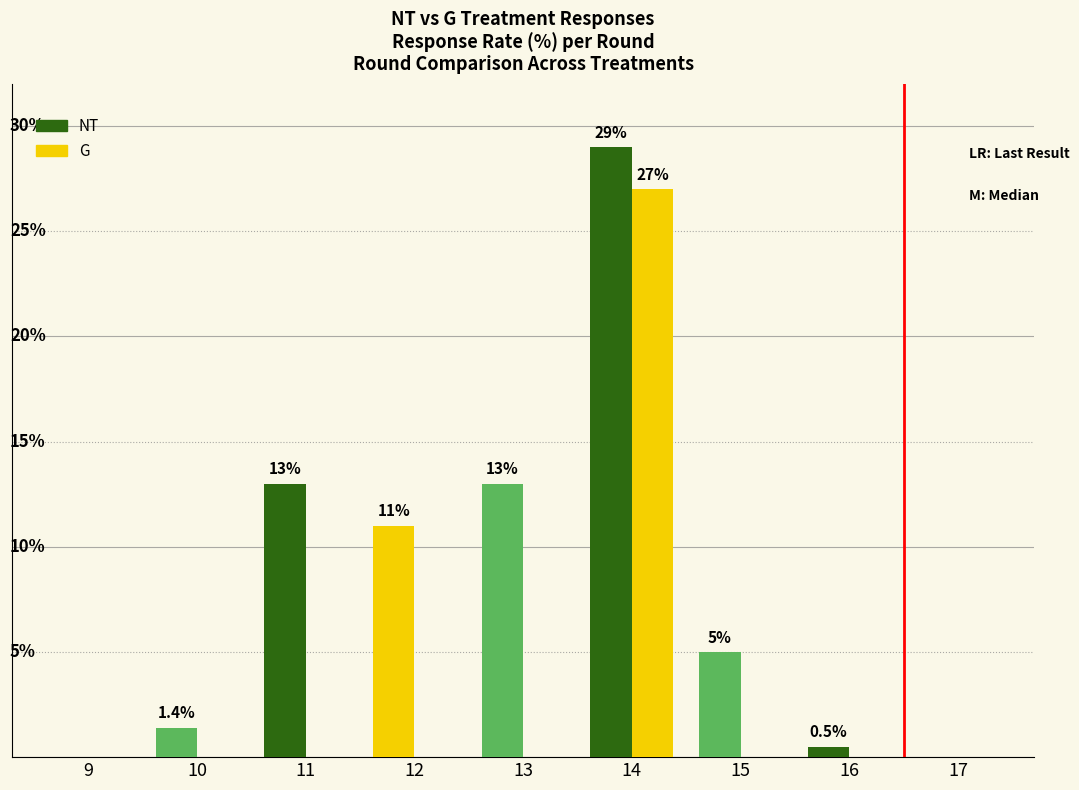

What is the sum of all NT values?

72.9